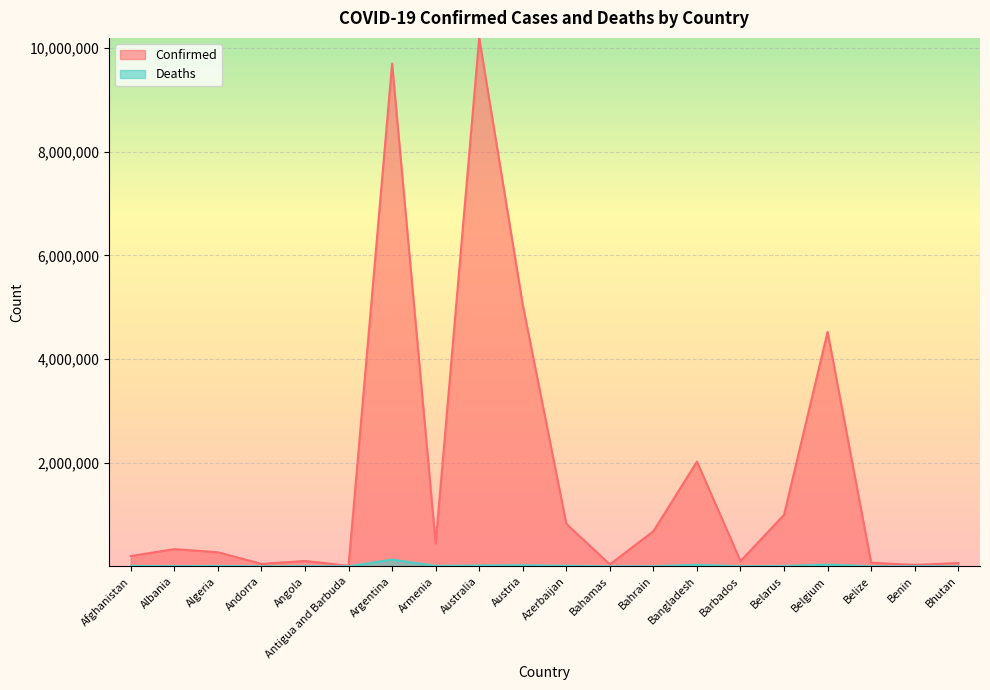

Does the chart display data point markers on the line(s)?

No